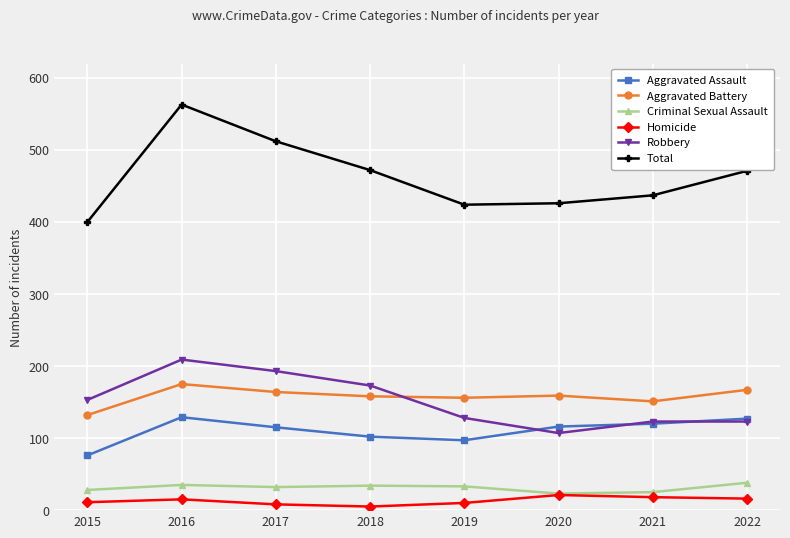

At which category does Total reach its first local peak?

2016